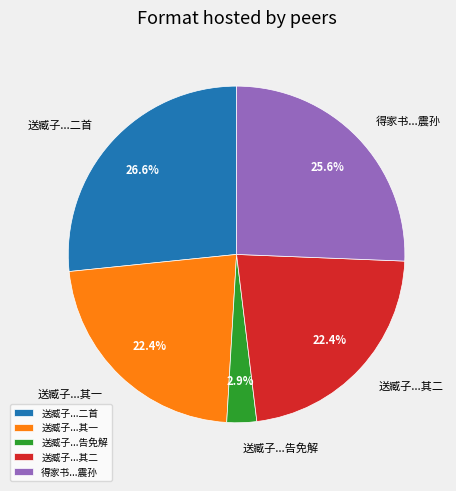

Which has a higher value, 送臧子...其一 or 送臧子...告免解?

送臧子...其一